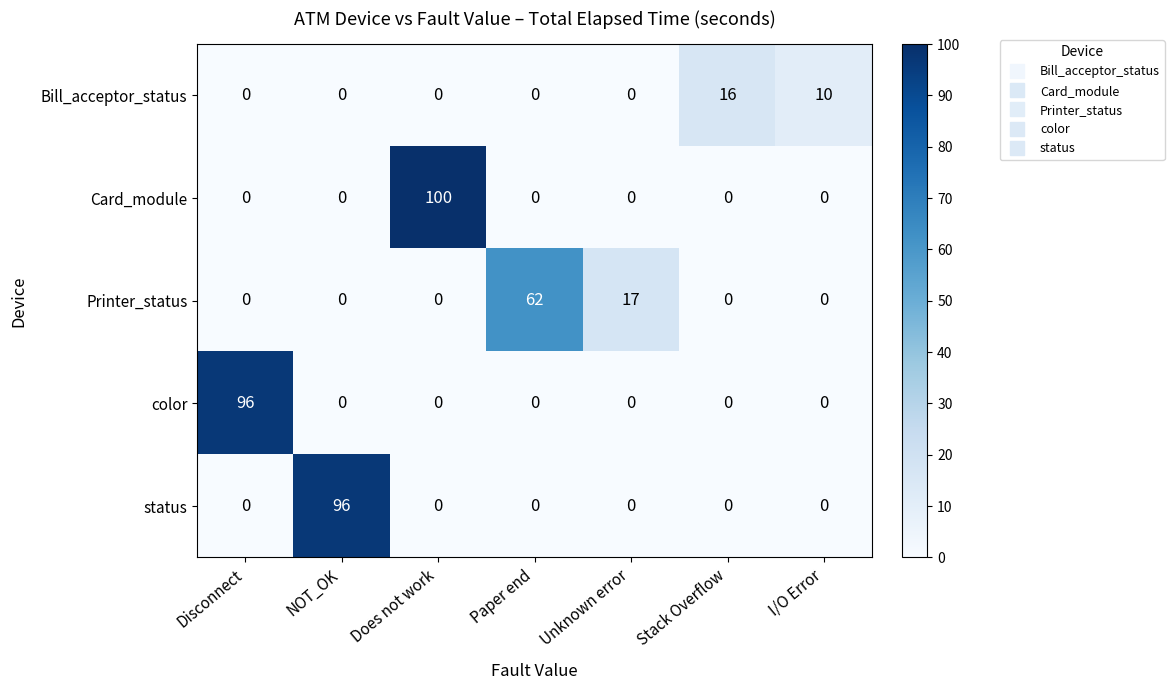

Is it true that Bill_acceptor_status equals 0 at Disconnect?

True